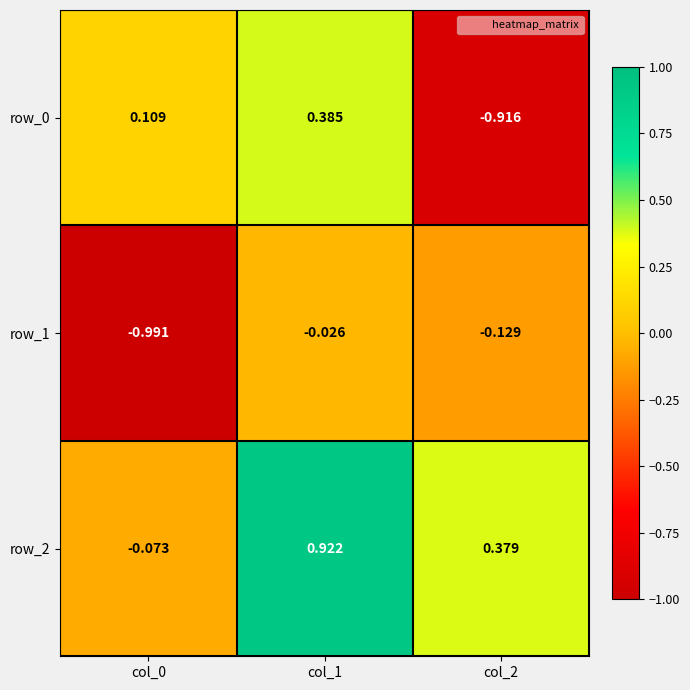

Is the value of row_2 at col_1 greater than the value of row_0 at col_0?

Yes